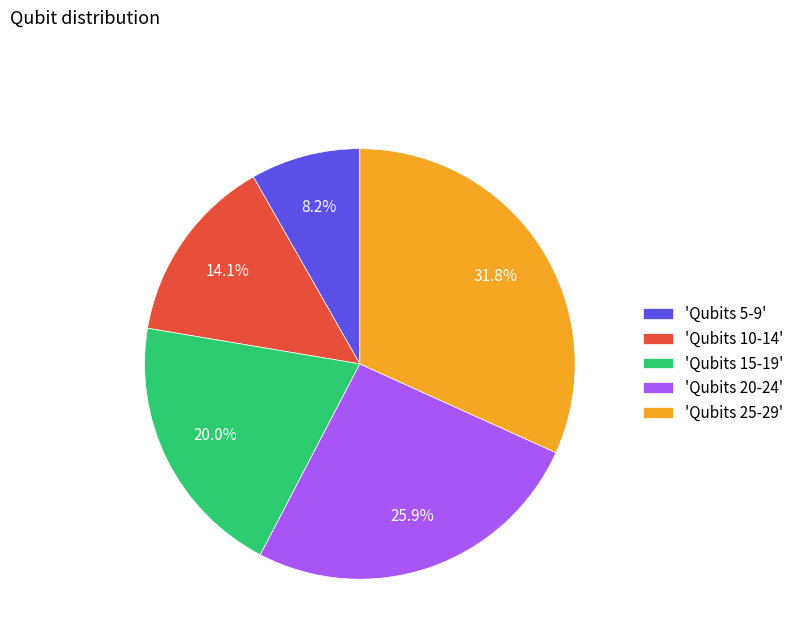

Does any single category account for the majority?

No